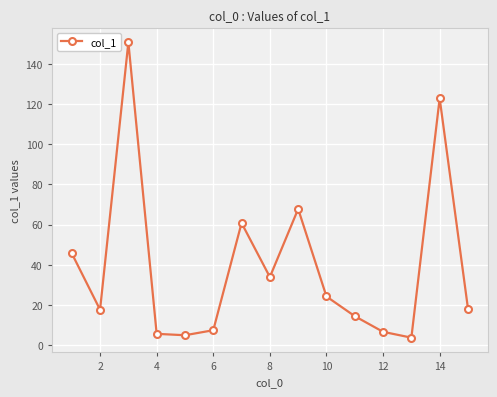

How many distinct data groups are displayed?

1